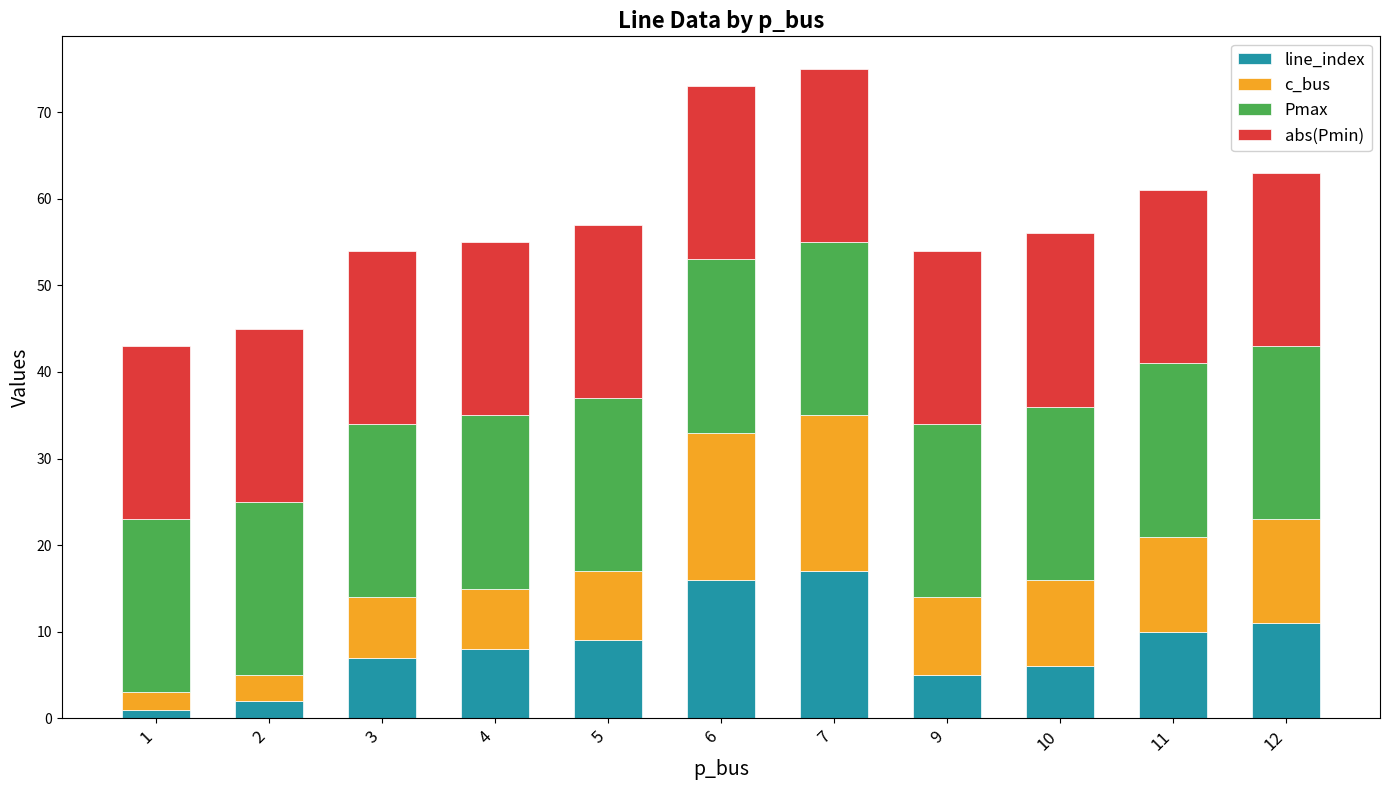

What is the difference between the second highest and second lowest values in the line_index series?

14